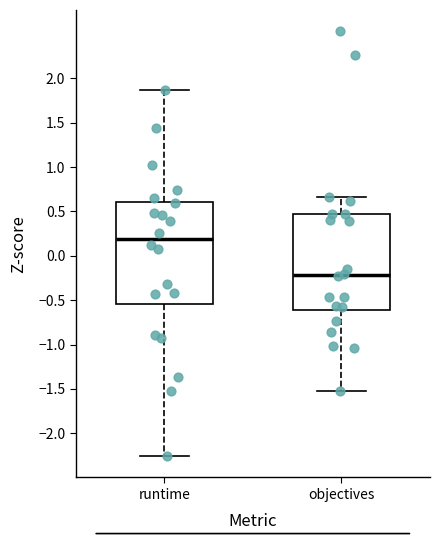

Reading left to right, read every box against the y-axis: the position of its median line, the range the box covers, and the ends of its whiskers. The values are not printed on the chart, so give them approximately, as read against the axis.

runtime: median 0.20, box -0.55 to 0.60, whiskers -2.25 to 1.85
objectives: median -0.20, box -0.60 to 0.45, whiskers -1.50 to 0.65